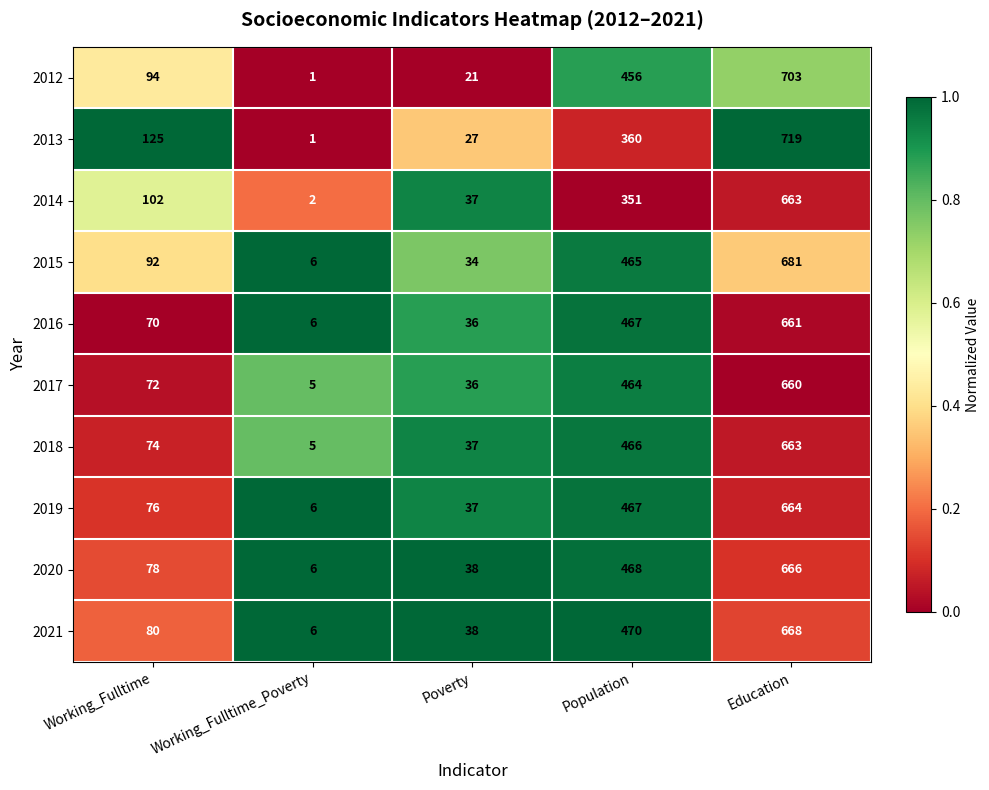

Which series has the largest range (max minus min)?

2013